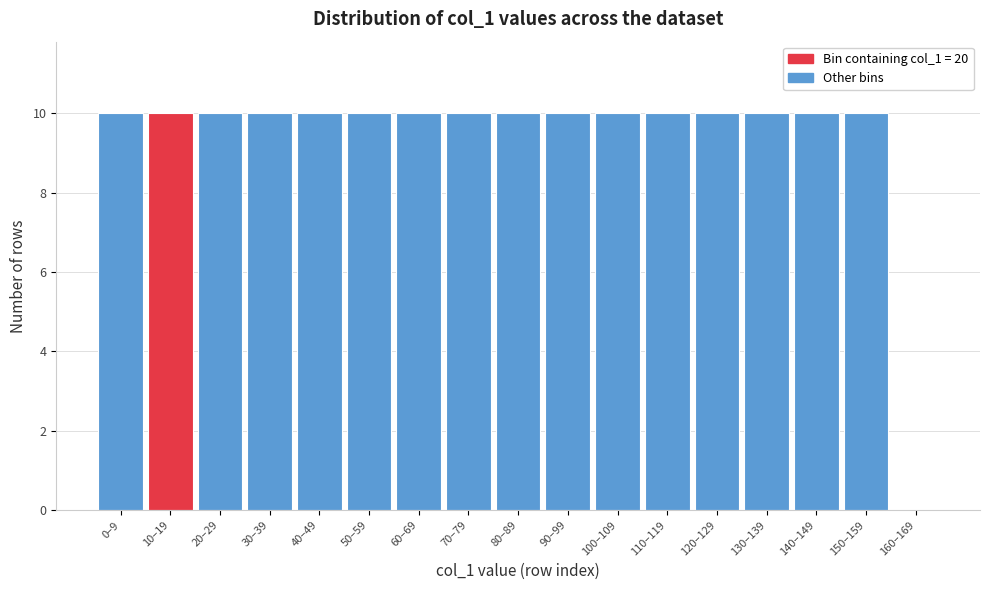

Reading left to right, list all the values displayed in this chart.

0–9=10	10–19=10	20–29=10	30–39=10	40–49=10	50–59=10	60–69=10	70–79=10	80–89=10	90–99=10	100–109=10	110–119=10	120–129=10	130–139=10	140–149=10	150–159=10	160–169=0